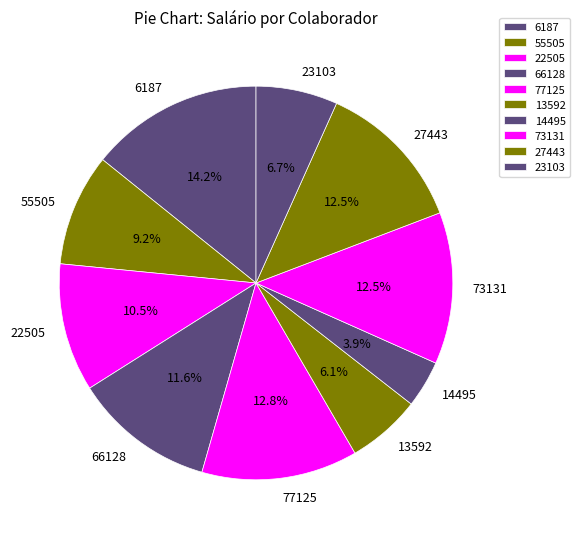

To the nearest percent, what is the average slice percentage?

10%